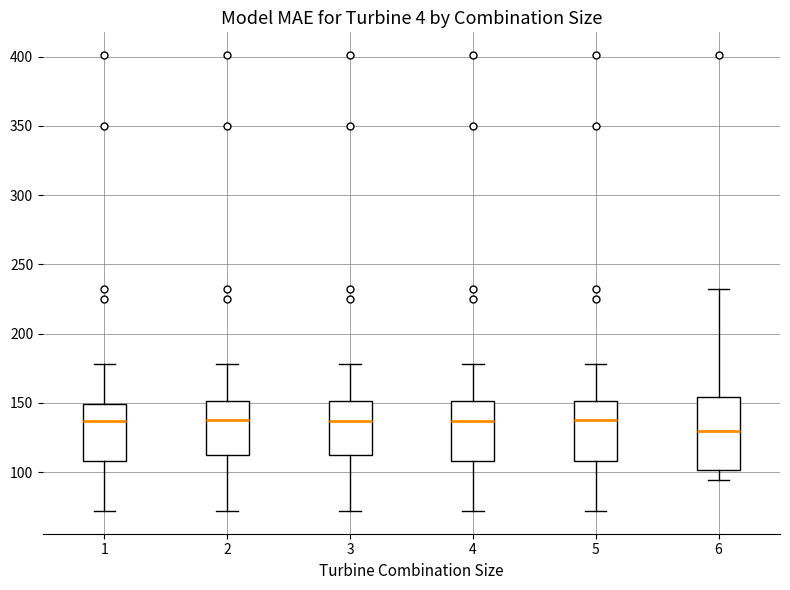

Reading left to right, transcribe this box plot: for each box, give where its median line is, the range the box spans, and where its two whiskers end, as read against the y-axis. The values are not printed on the chart, so give them approximately, as read against the axis.

1: median 135, box 110 to 150, whiskers 70 to 180
2: median 140, box 110 to 150, whiskers 70 to 180
3: median 135, box 110 to 150, whiskers 70 to 180
4: median 135, box 110 to 150, whiskers 70 to 180
5: median 140, box 110 to 150, whiskers 70 to 180
6: median 130, box 100 to 155, whiskers 95 to 230